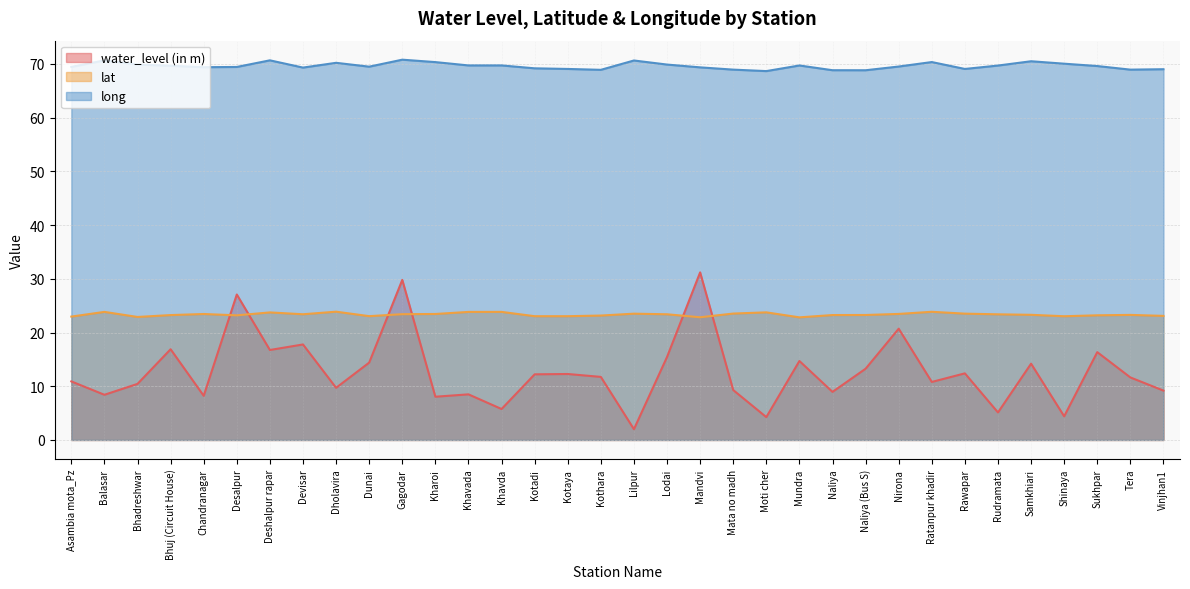

How many lines are shown in the chart?

3